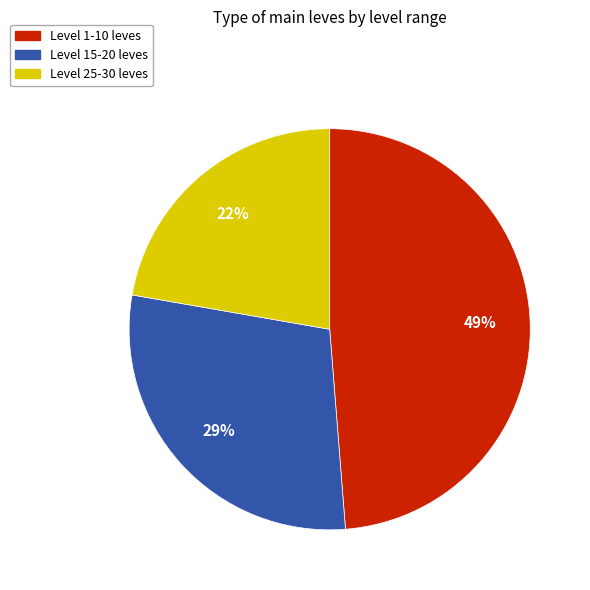

Does any single category account for the majority?

No